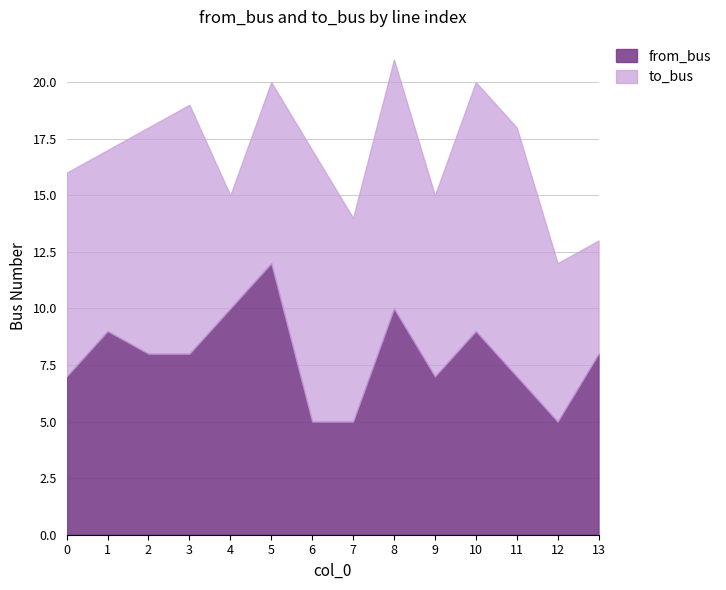

What is the sum of the to_bus values at 8 and 6?

23